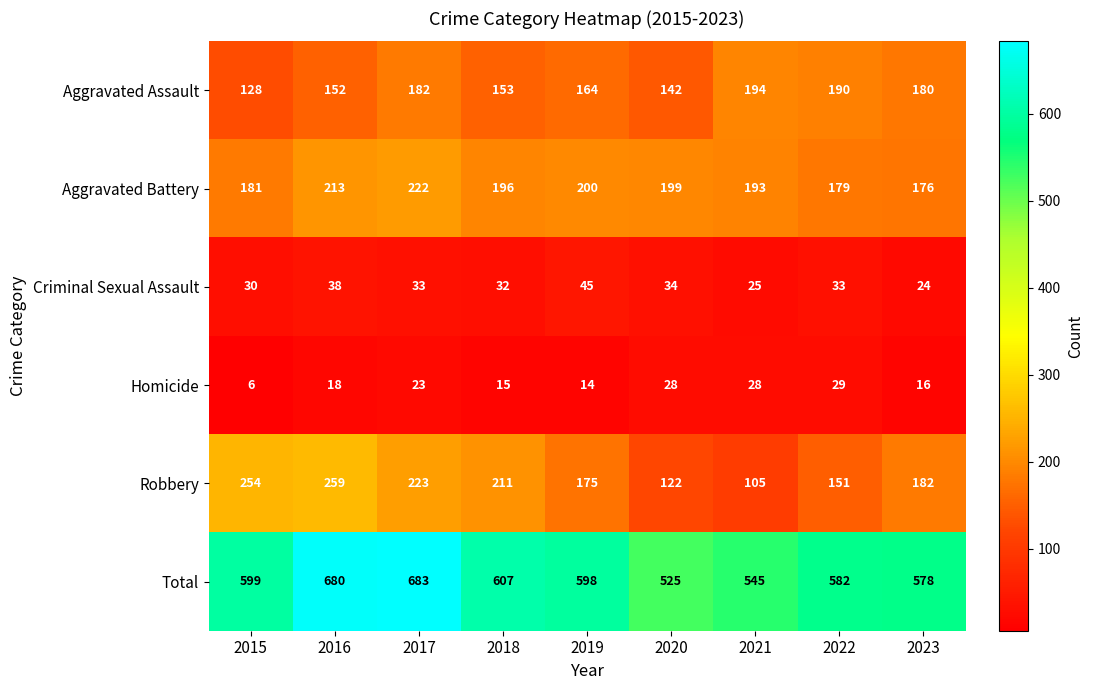

What is the sum of all Aggravated Assault values?

1485